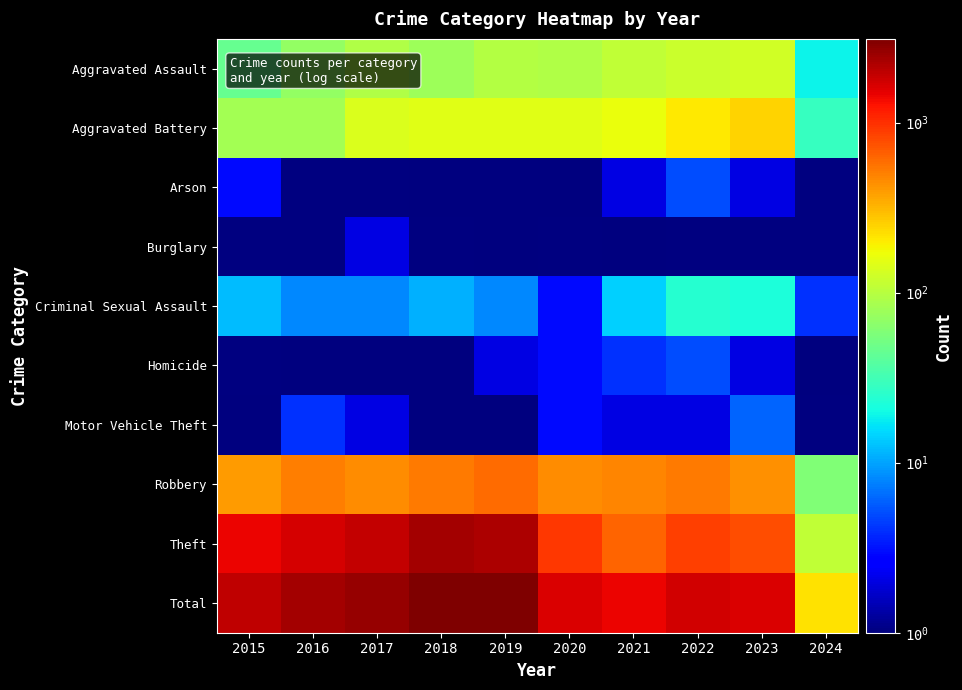

True or false: Theft has a value of 955.4 at 2017.

False